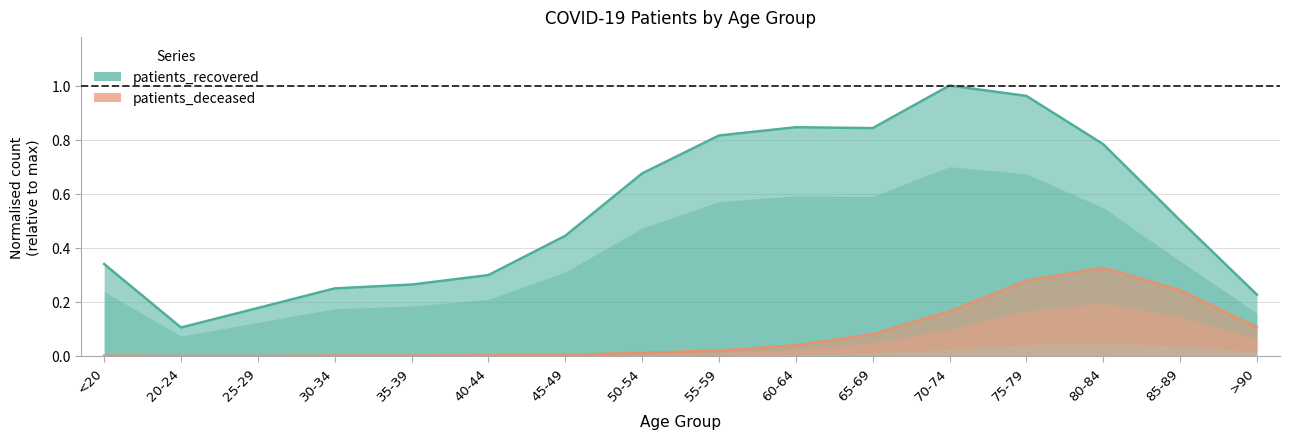

True or false: patients_recovered and patients_deceased intersect in this chart.

False